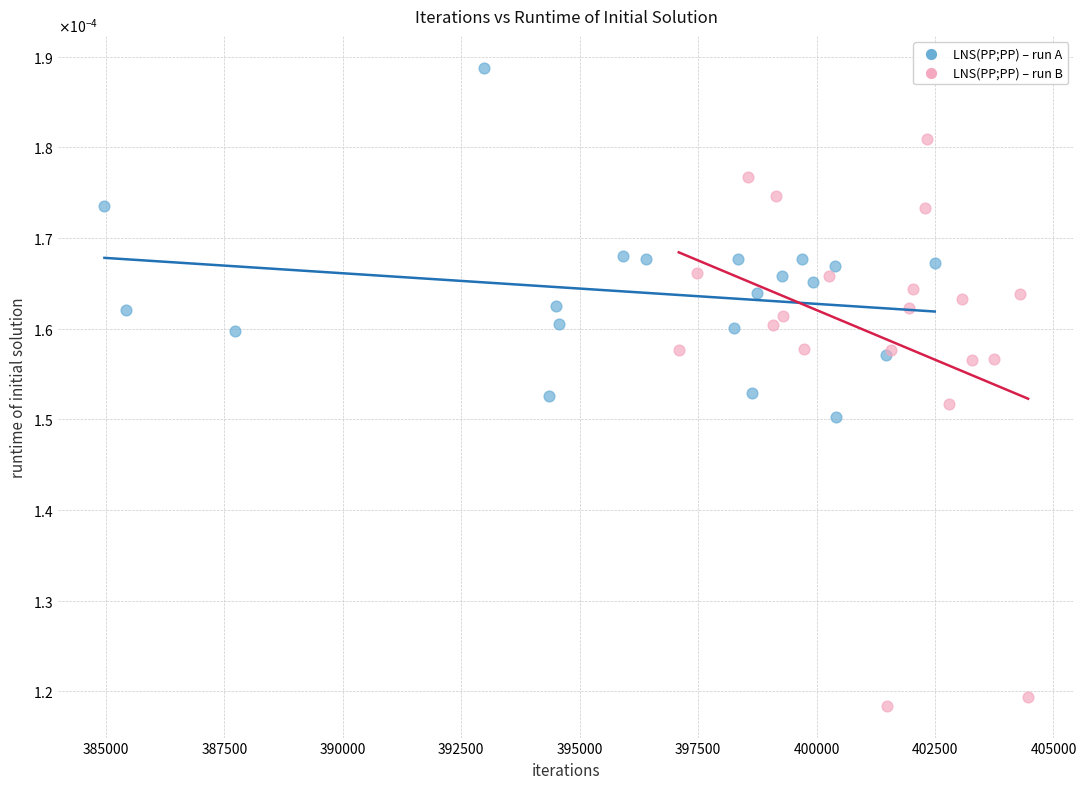

Which series contains the highest Y value?

LNS(PP;PP) – run A